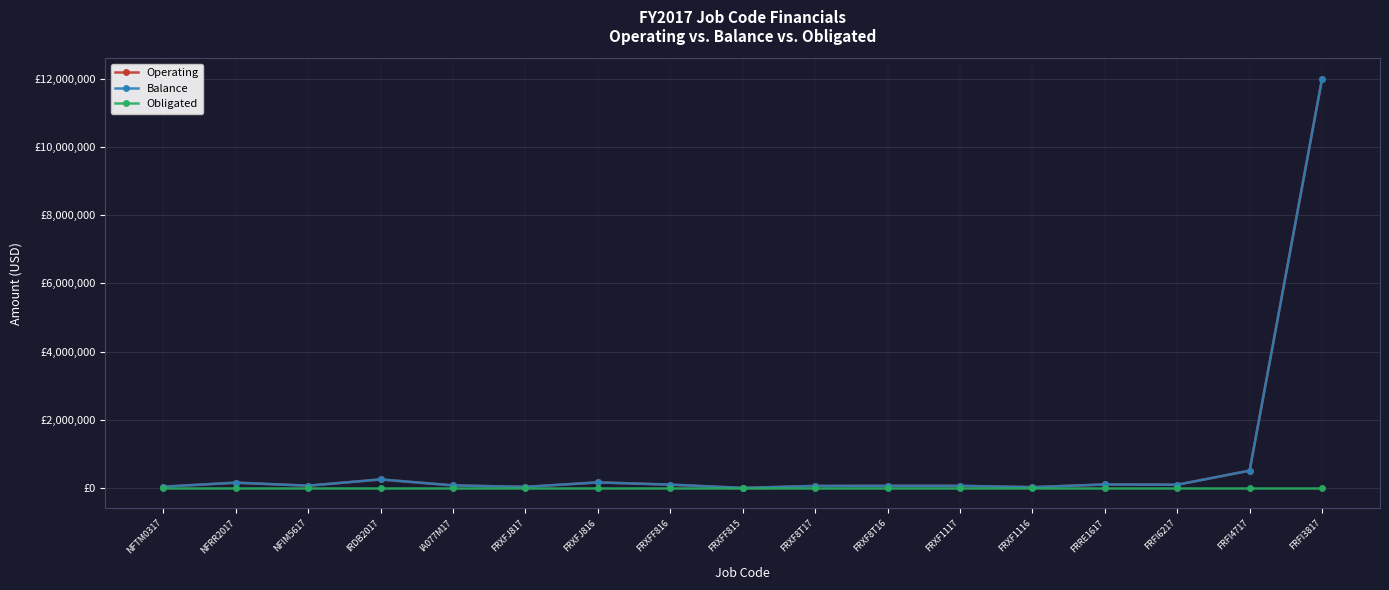

At which category does Balance reach its first local peak?

NFRR2017